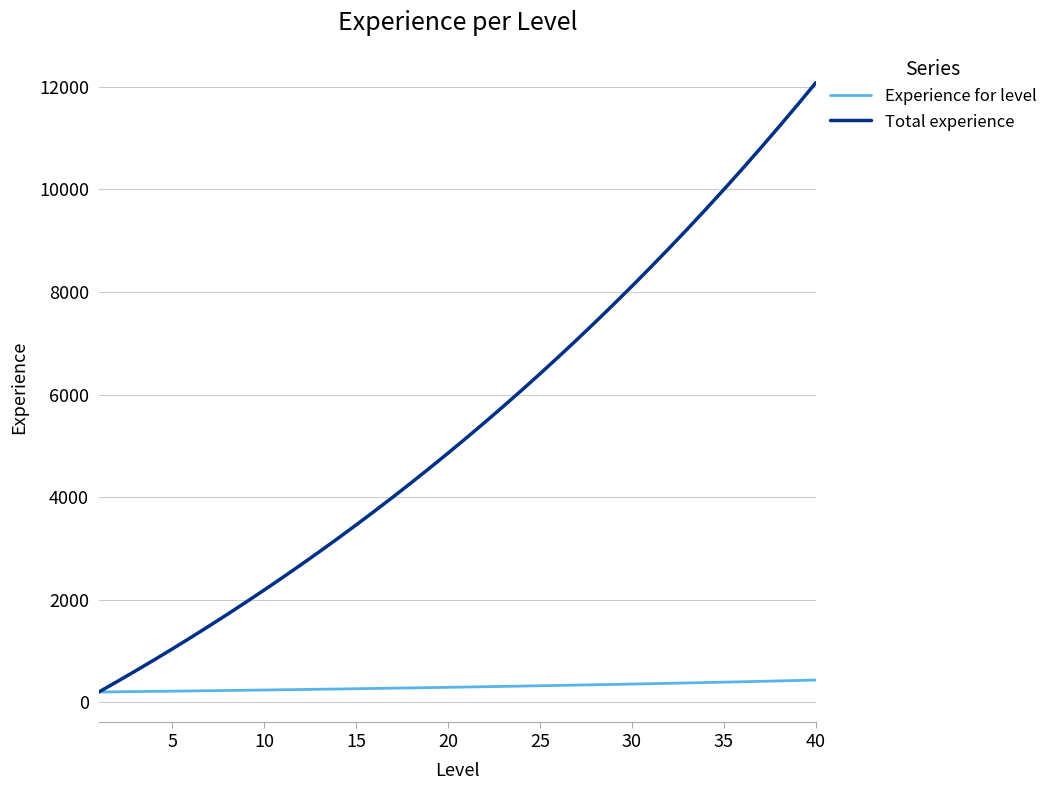

Which series has the largest total across all categories?

Total experience